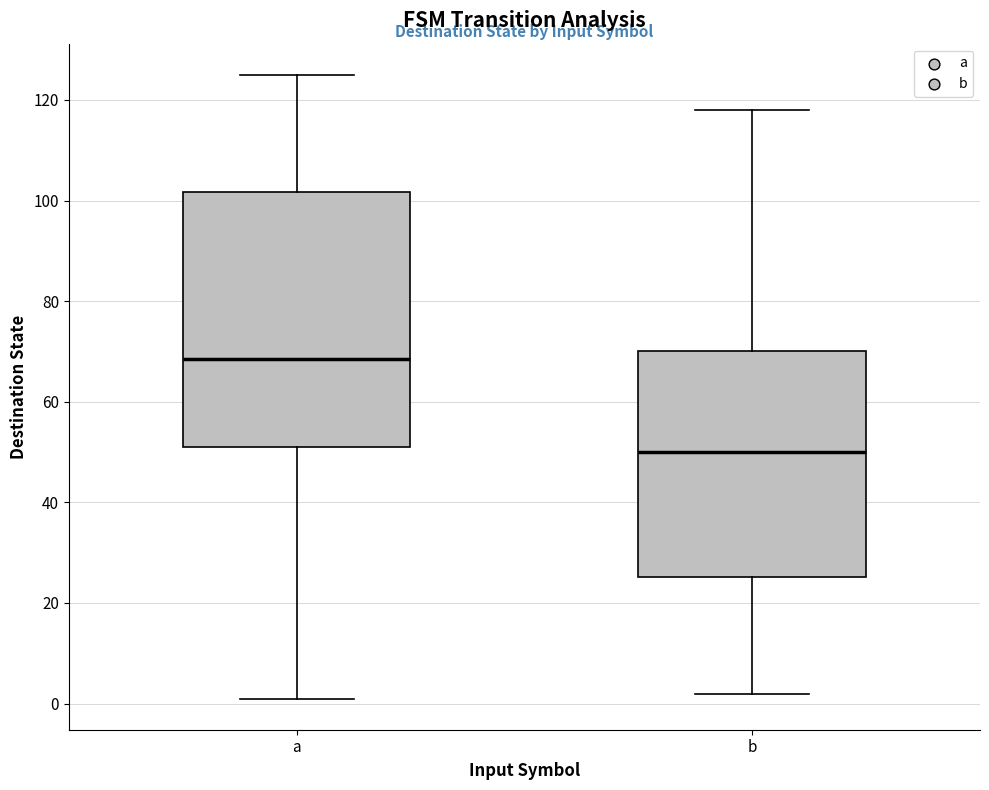

Comparing the boxes themselves (not the whiskers), which one is the tallest?

a